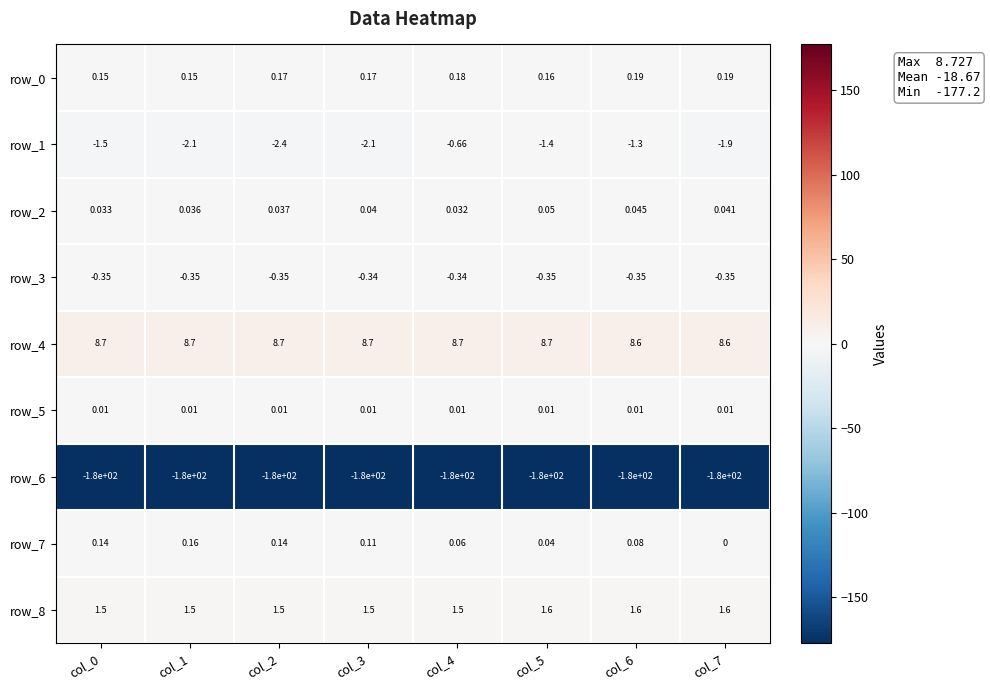

Is it true that row_7 equals 0.1 at col_2?

True